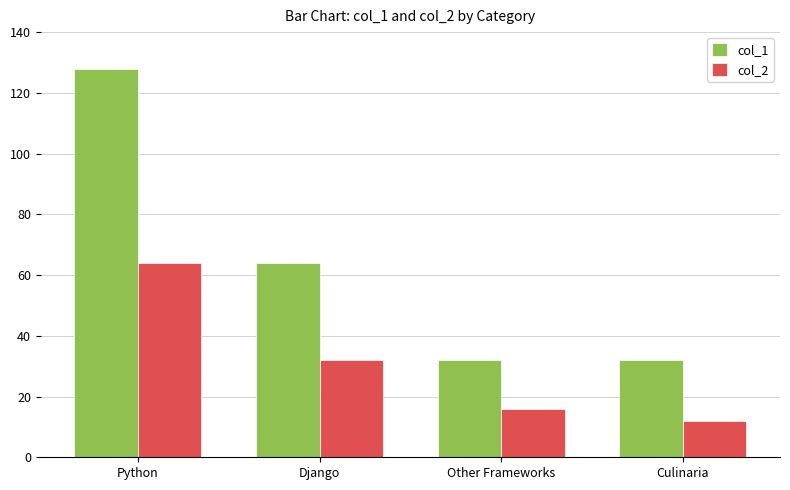

What is the label of the 3rd bar from the left?

Other Frameworks